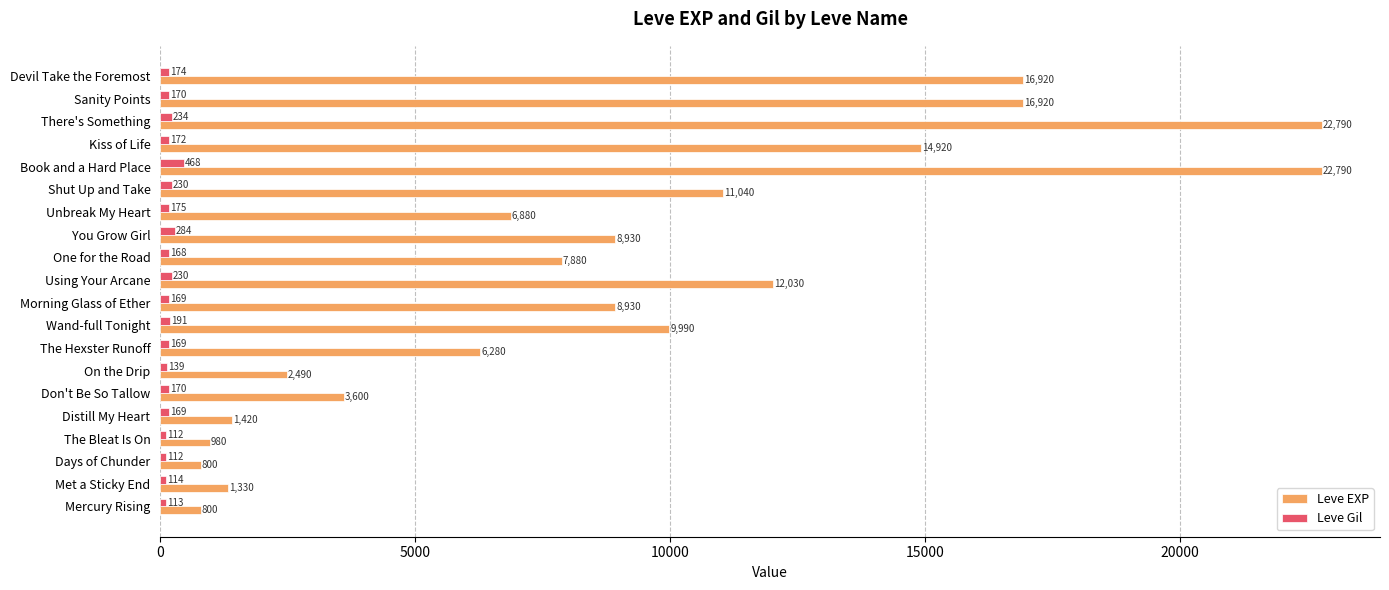

Read the Leve Gil value at There's Something, to the nearest 5.

235